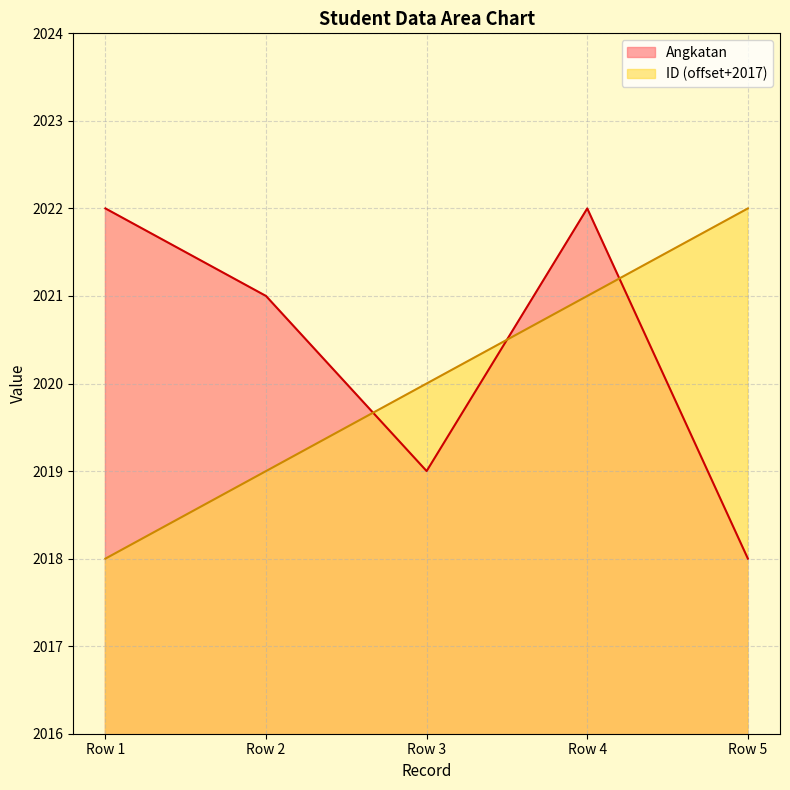

The Angkatan series shows 2019 at Row 3. True or false?

True